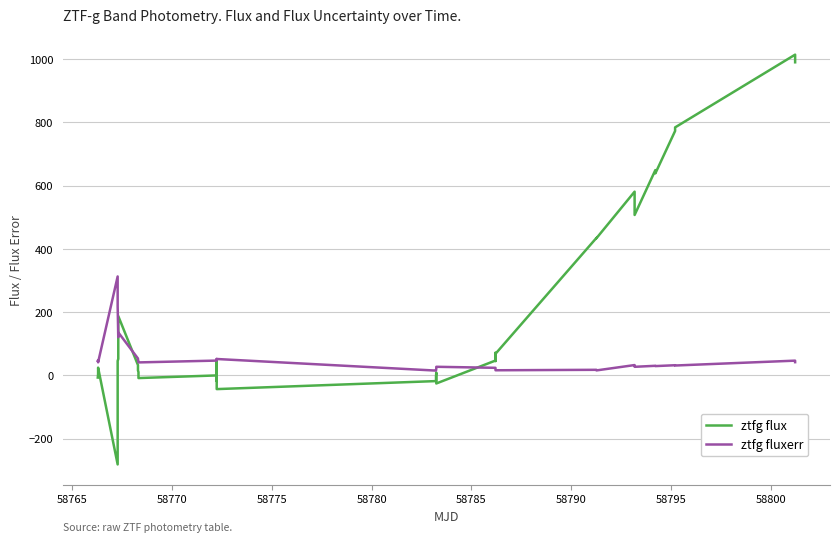

True or false: ztfg fluxerr and ztfg flux cross at least once.

True